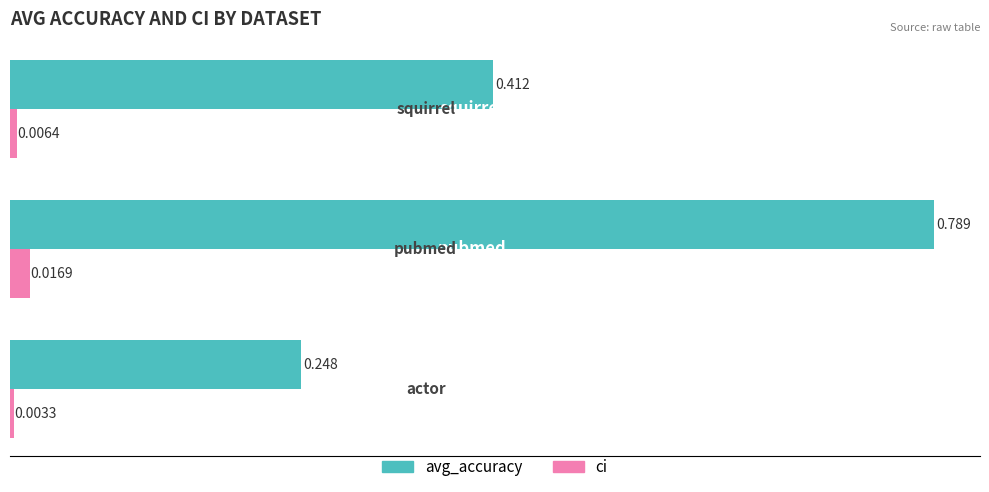

List the series in order of their peak value, lowest first.

ci, avg_accuracy